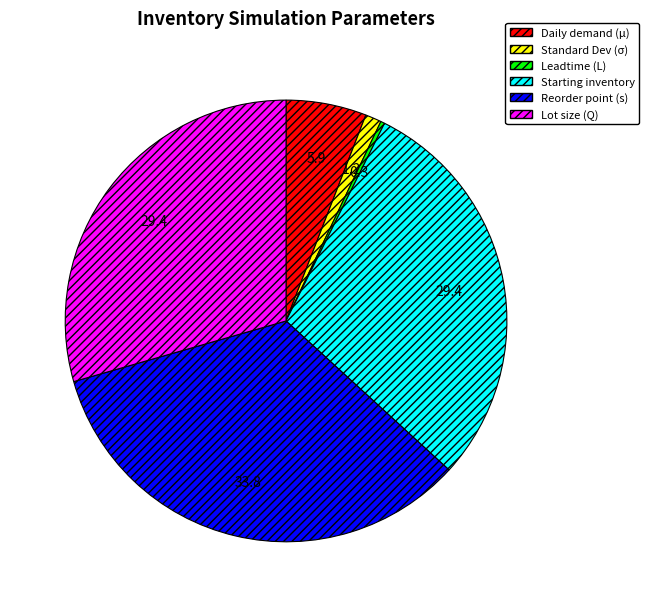

Is there a majority slice in this chart?

No